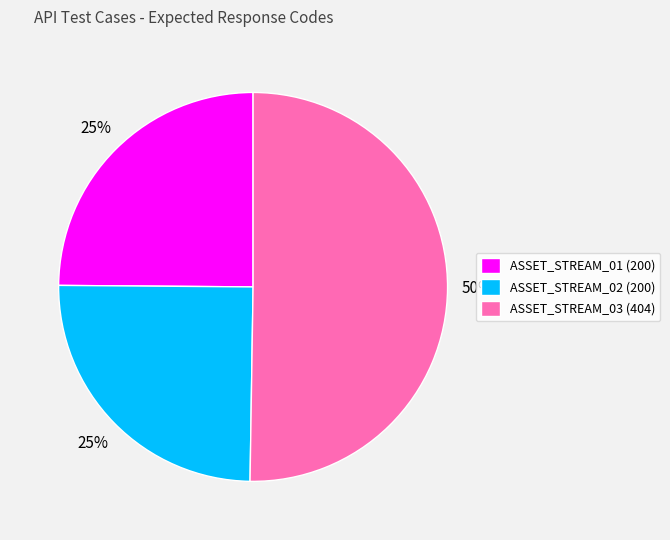

The ASSET_STREAM_02 slice represents 35% of the pie. True or false?

False